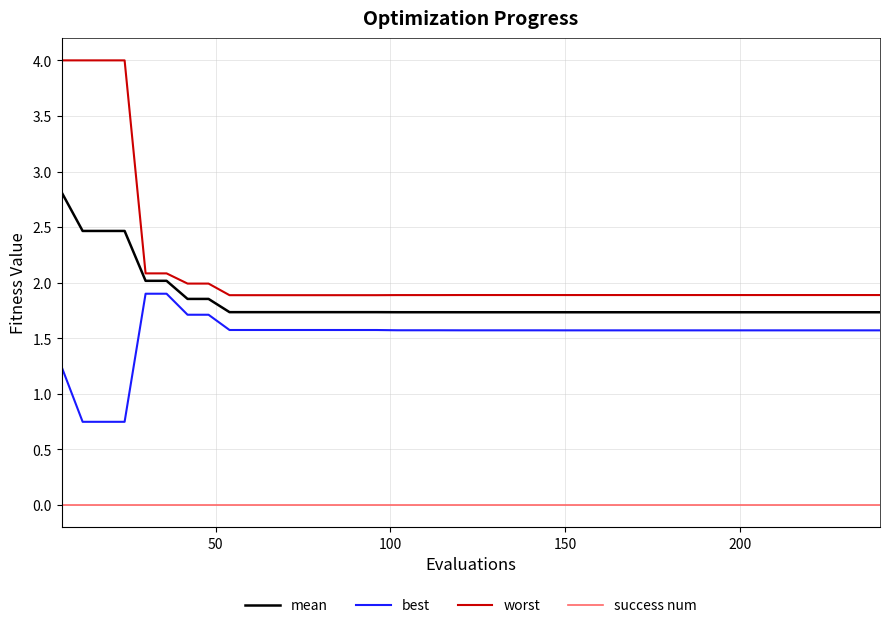

True or false: success num and best intersect in this chart.

False